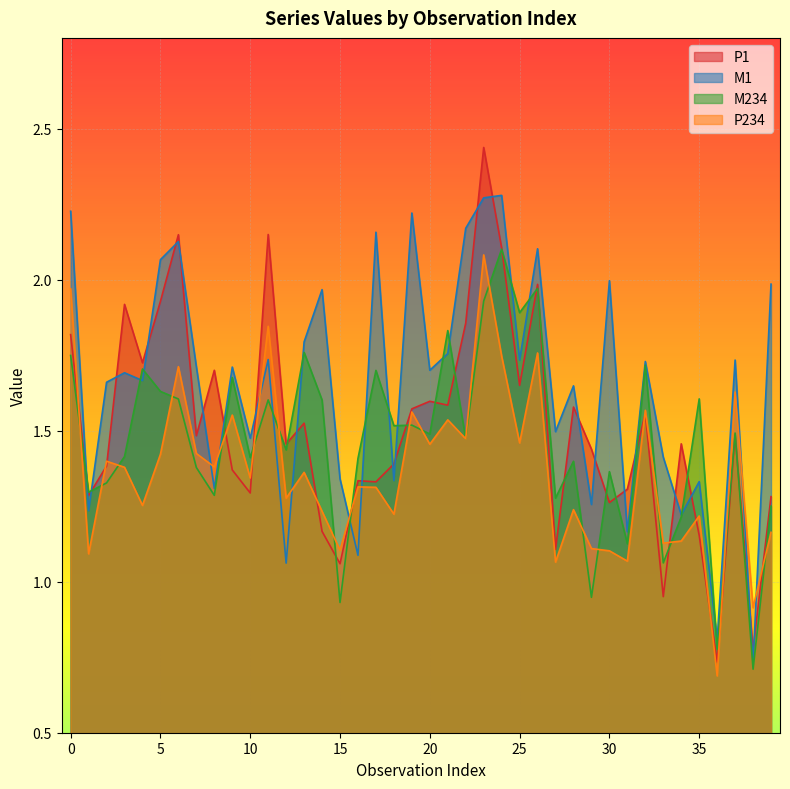

Reading left to right, what are all the values shown in this chart?

P1: 1.8	1.3	1.4	1.9	1.7	1.9	2.1	1.5	1.7	1.4	1.3	2.1	1.5	1.5	1.2	1.1	1.3	1.3	1.4	1.6	1.6	1.6	1.9	2.4	2.1	1.6	2.0	1.1	1.6	1.4	1.3	1.3	1.6	1.0	1.5	1.2	0.7	1.5	0.8	1.3
M1: 2.2	1.2	1.7	1.7	1.7	2.1	2.1	1.7	1.3	1.7	1.5	1.7	1.1	1.8	2.0	1.3	1.1	2.2	1.3	2.2	1.7	1.8	2.2	2.3	2.3	1.7	2.1	1.5	1.6	1.3	2.0	1.2	1.7	1.4	1.2	1.3	0.8	1.7	0.7	2.0
M234: 1.7	1.3	1.3	1.4	1.7	1.6	1.6	1.4	1.3	1.7	1.4	1.6	1.4	1.8	1.6	0.9	1.4	1.7	1.5	1.5	1.5	1.8	1.5	1.9	2.1	1.9	2.0	1.3	1.4	0.9	1.4	1.1	1.7	1.1	1.2	1.6	0.8	1.5	0.7	1.3
P234: 2.0	1.1	1.4	1.4	1.3	1.4	1.7	1.4	1.4	1.6	1.3	1.8	1.3	1.4	1.2	1.1	1.3	1.3	1.2	1.6	1.5	1.5	1.5	2.1	1.7	1.5	1.8	1.1	1.2	1.1	1.1	1.1	1.6	1.1	1.1	1.2	0.7	1.6	0.9	1.2